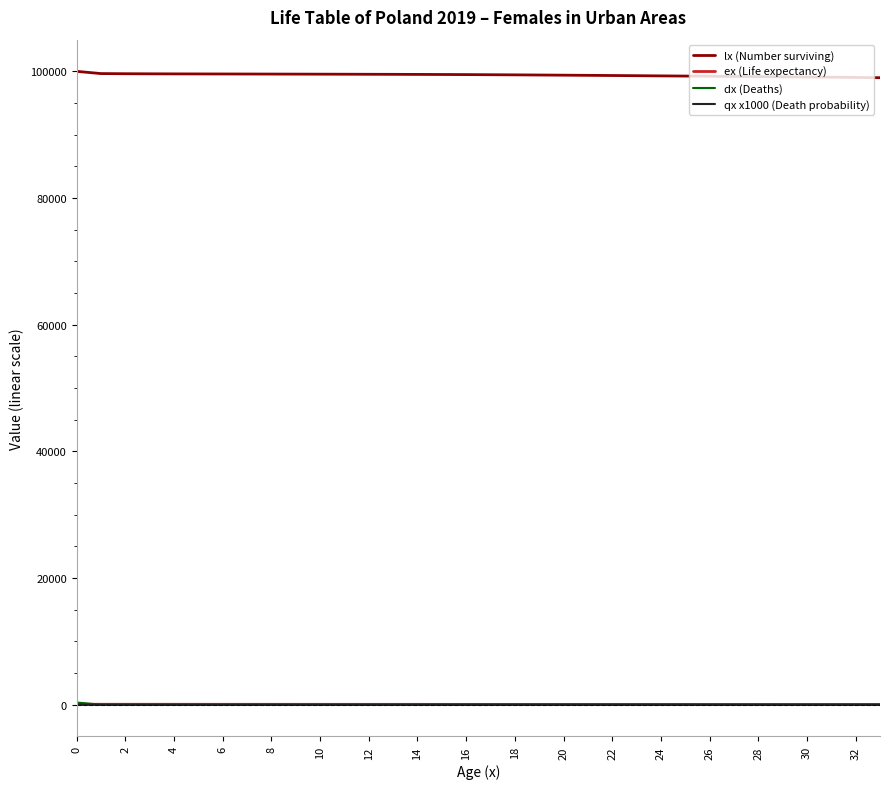

Which series has the largest total across all categories?

lx (Number surviving)